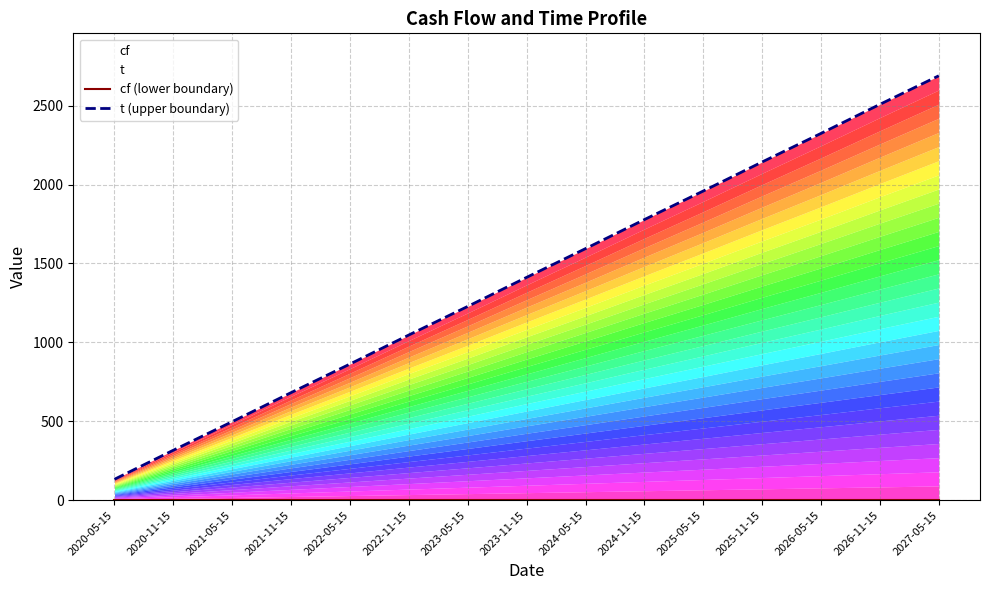

What is the label of the 14th point from the left?

2026-11-15